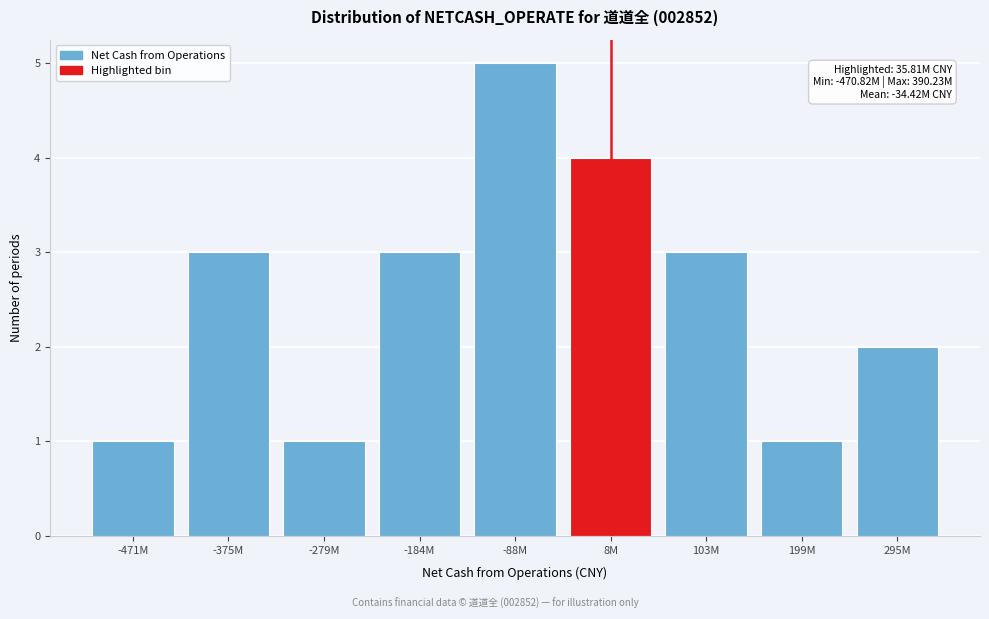

Reading right to left, list all the values displayed in this chart.

295M=2	199M=1	103M=3	8M=4	-88M=5	-184M=3	-279M=1	-375M=3	-471M=1